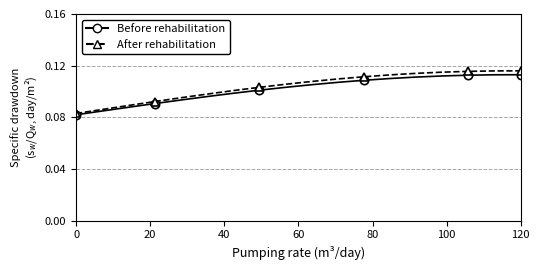

True or false: Before rehabilitation has more than 1 points higher than both neighbors.

False